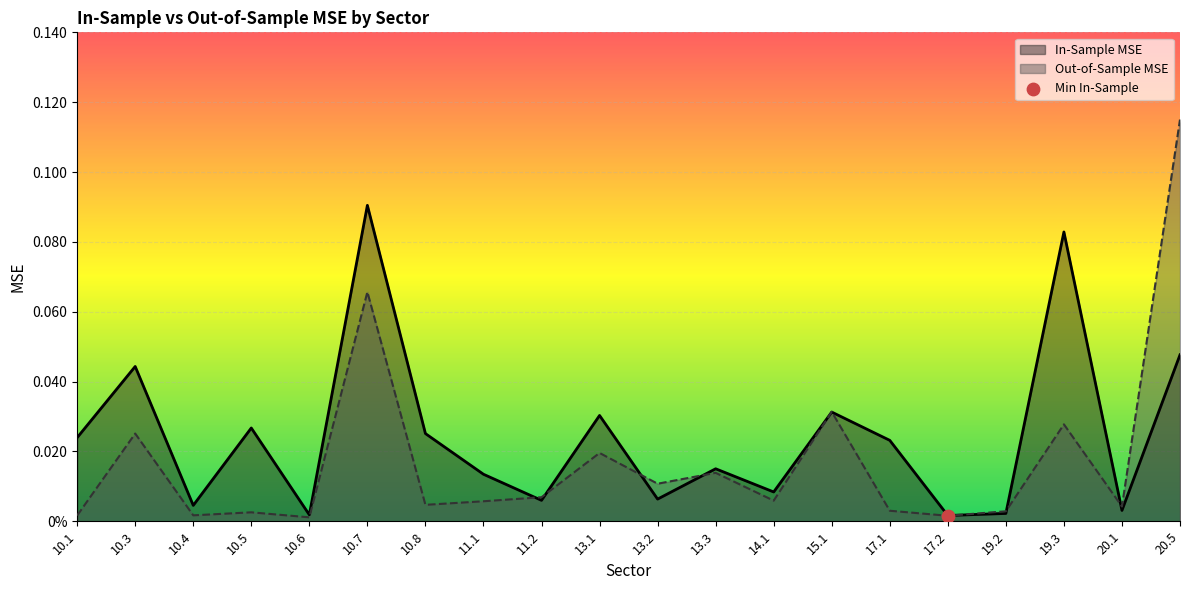

At which category is the sum across all series the highest?

20.5